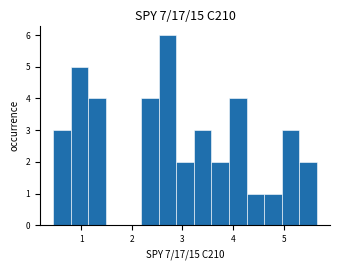

Read against the x-axis, roughly where is the centre of the tallest bar?

2.7